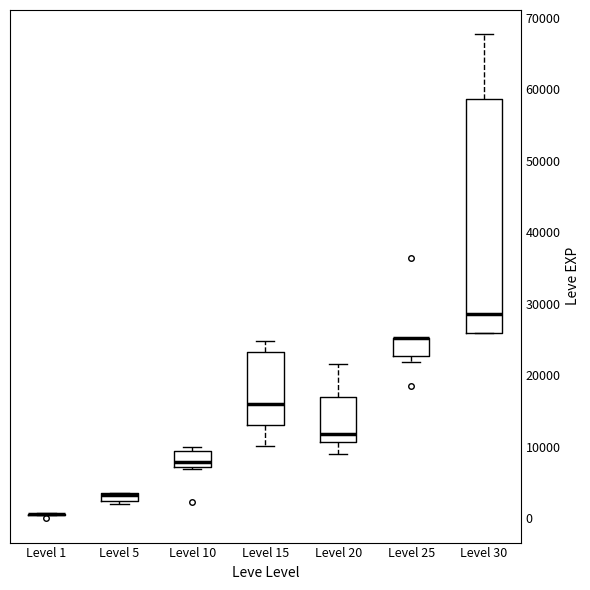

Where is the upper edge of the box for Level 10 on the y-axis? The values are not printed on the chart, so give them approximately, as read against the axis.

9000